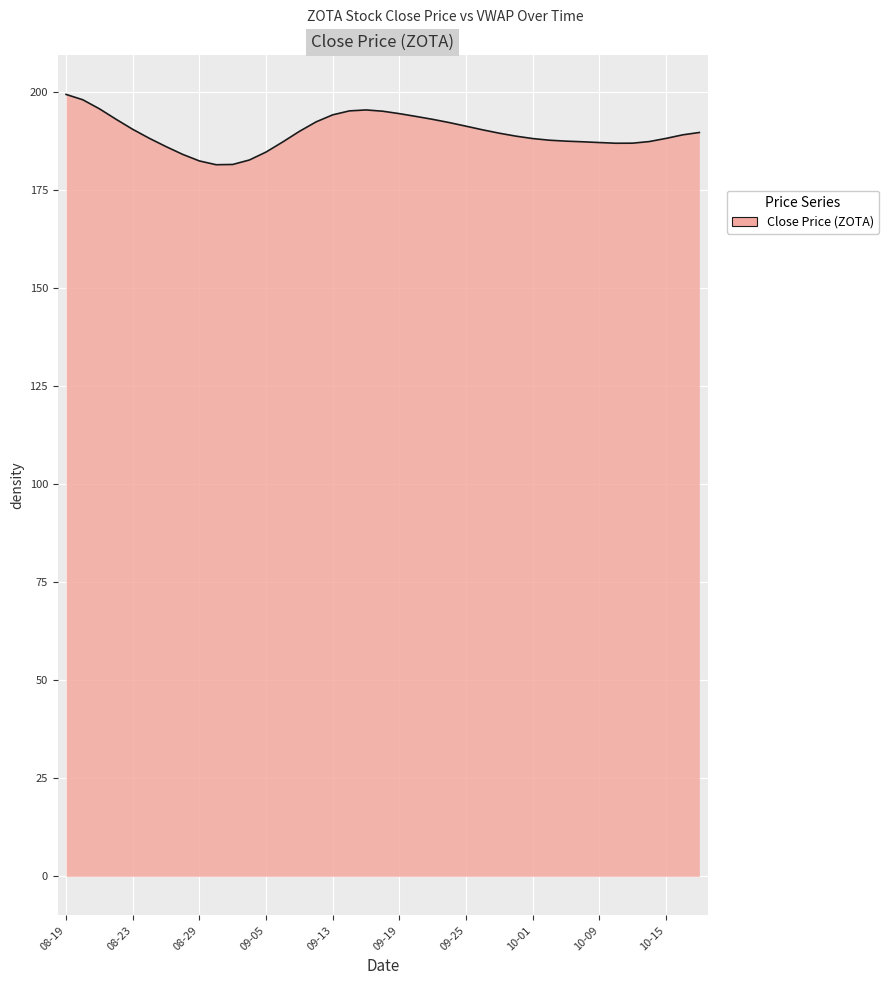

What is the difference between the maximum and minimum values?

17.9